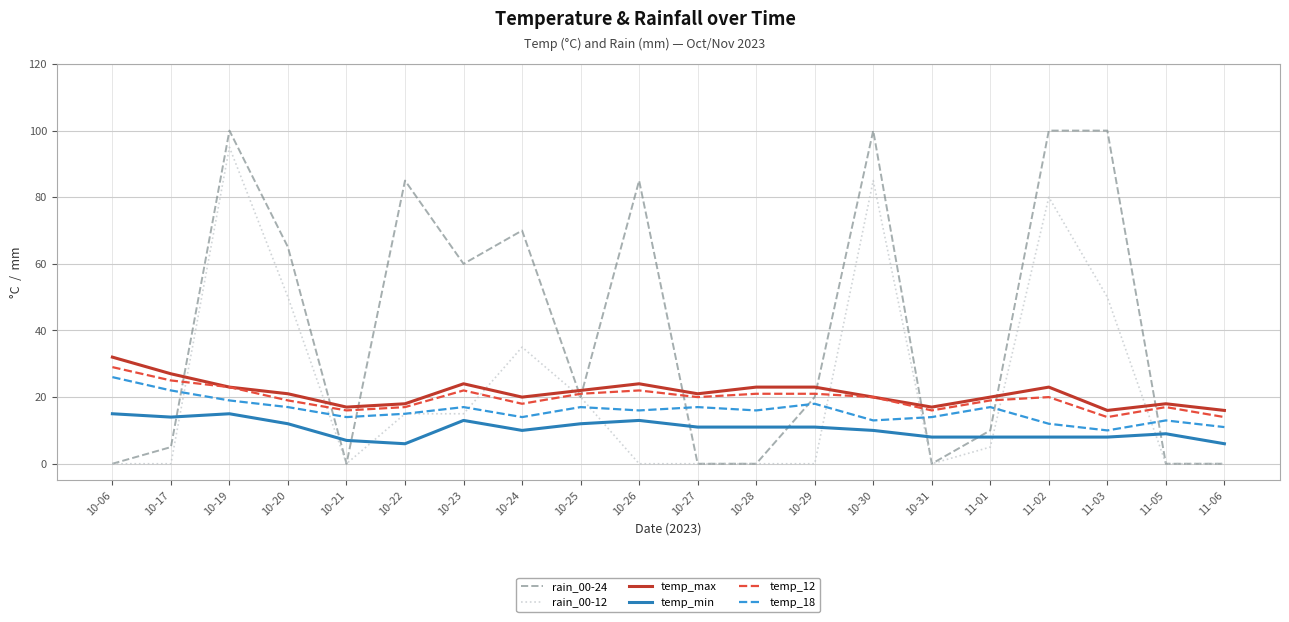

How many categories are shown in the chart?

20